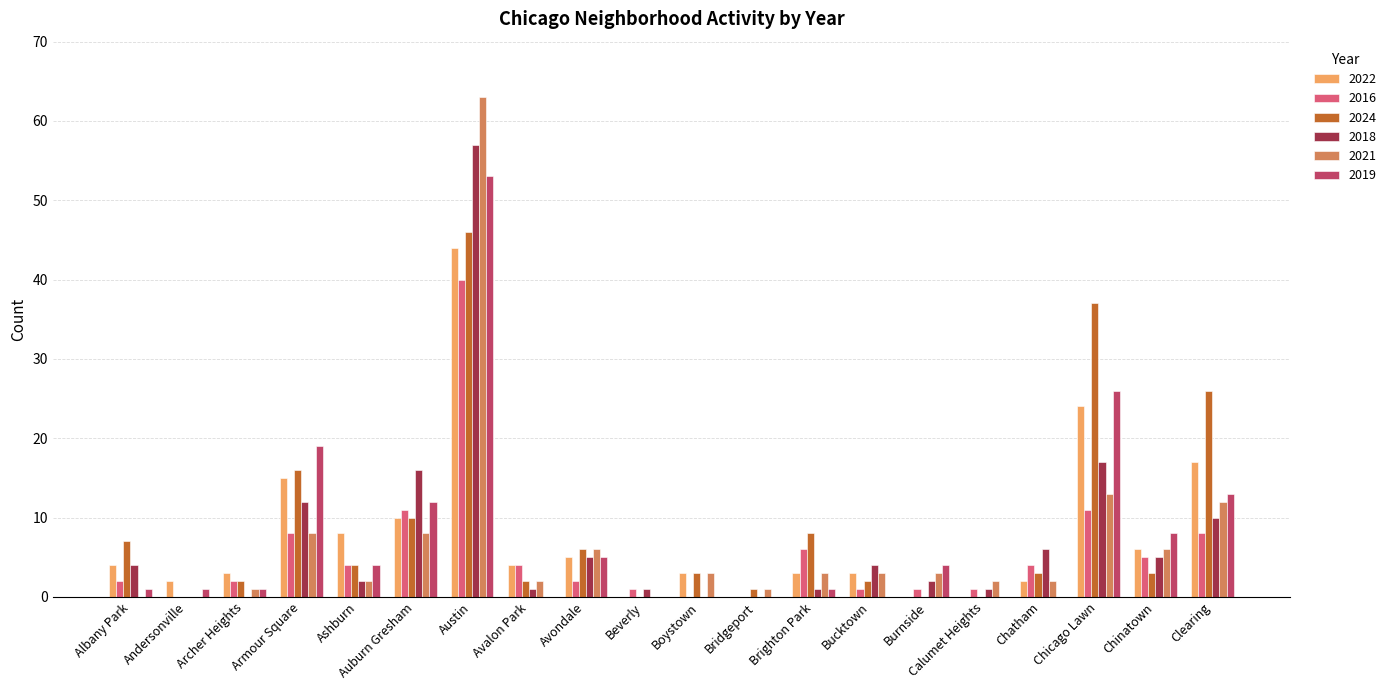

Count the number of data series in this chart.

6